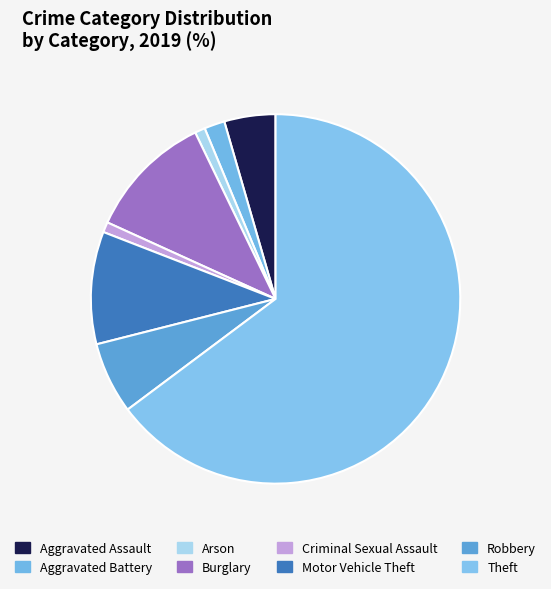

How many segments does this pie chart have?

8